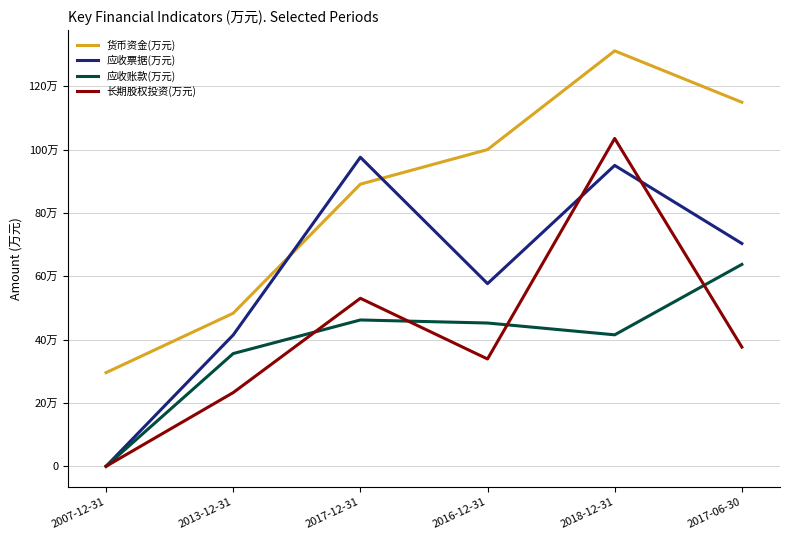

Where is the first local maximum for 应收票据(万元)?

2017-12-31